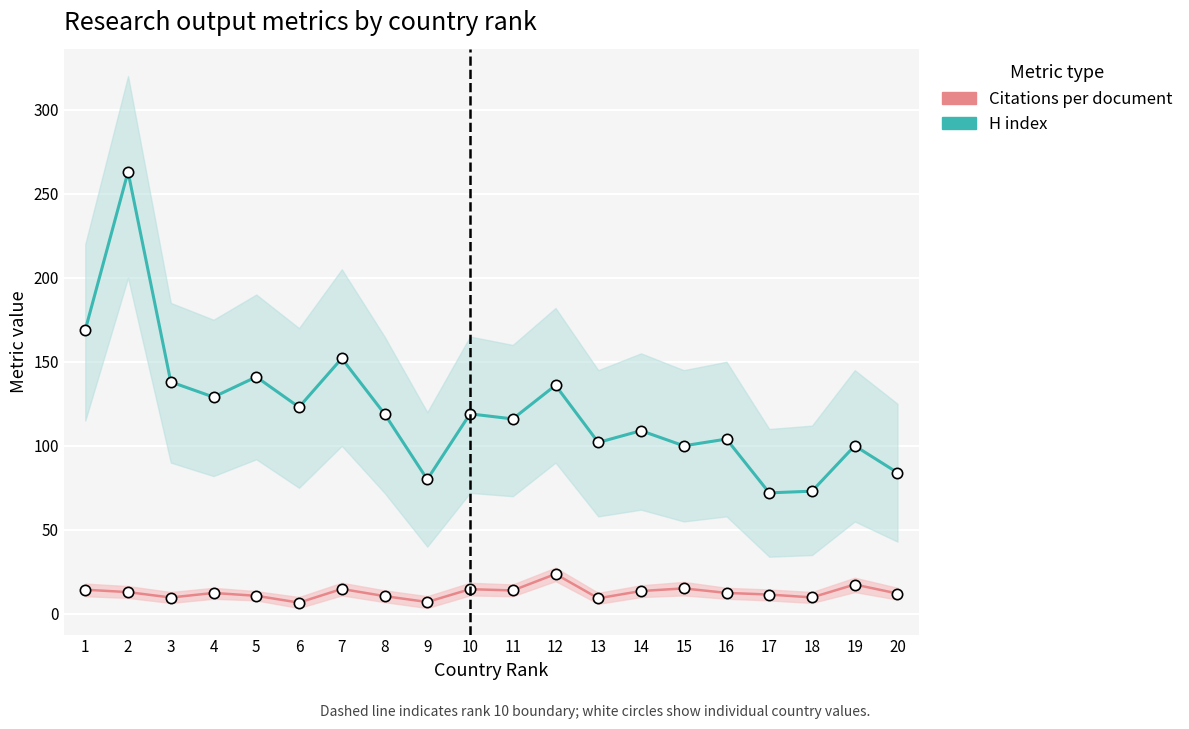

What is the total value across all series at 4?

141.4